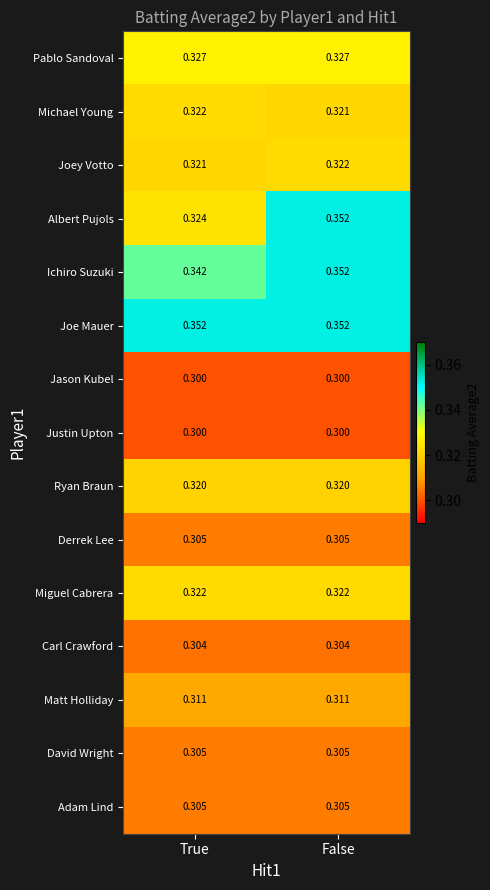

Which series has the widest spread of values?

Albert Pujols